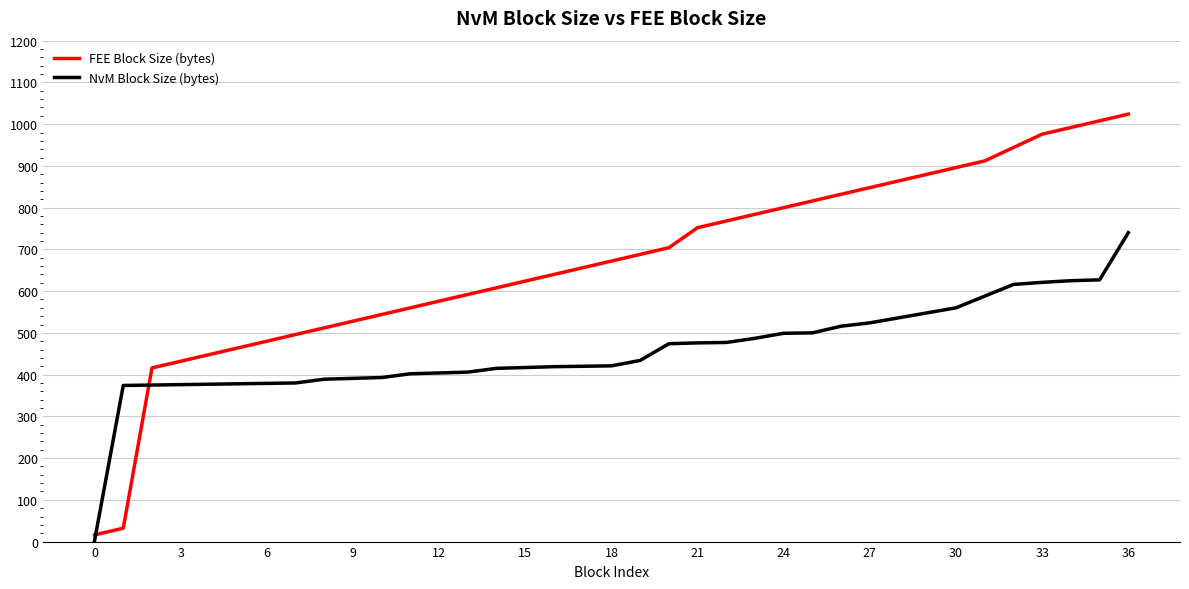

Which series has the largest total across all categories?

FEE Block Size (bytes)